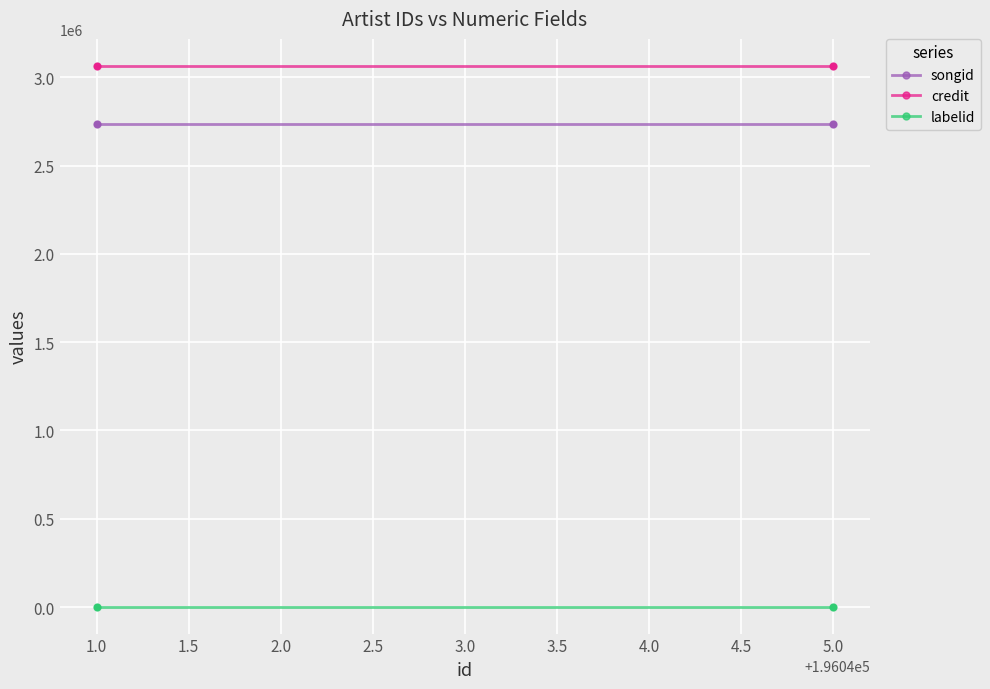

Is the value of songid at 5.0 greater than the value of credit at 1.0?

No